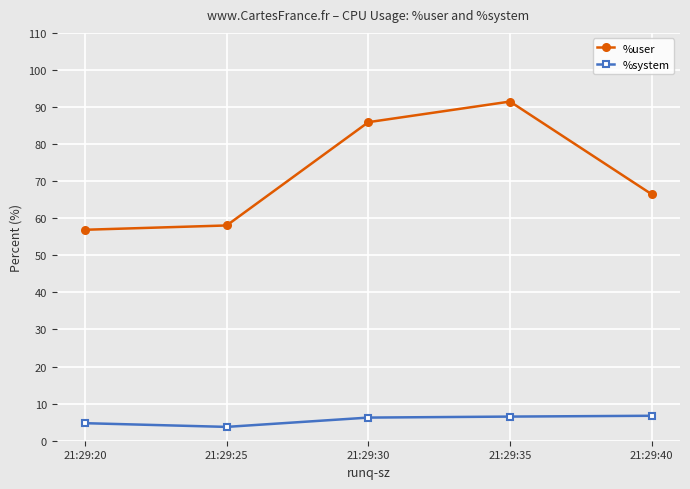

Is it true that %system equals 6.5 at 21:29:35?

True